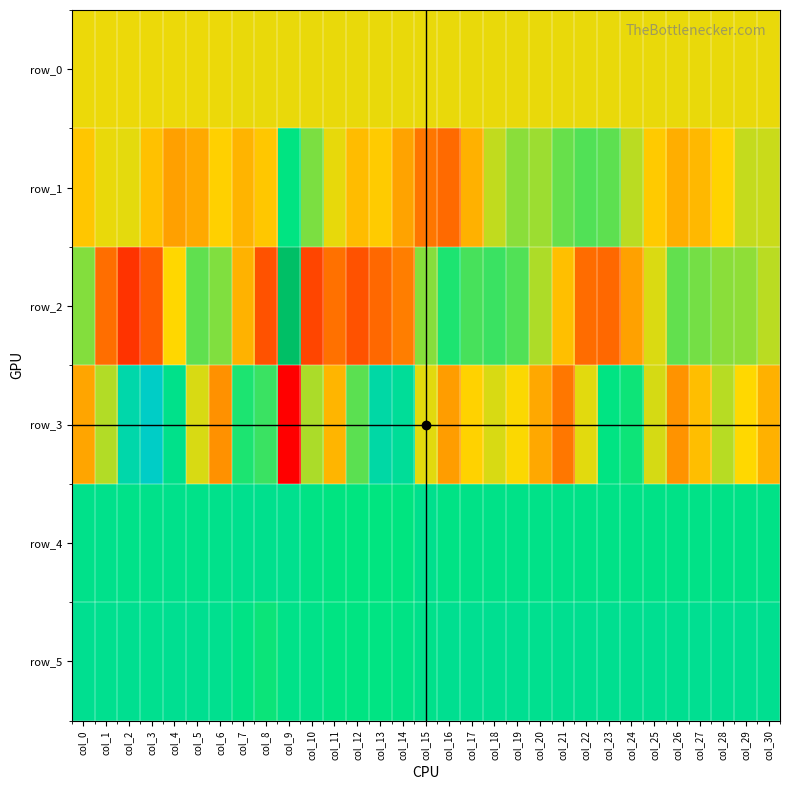

How many data points in row_0 are less than 51?

4